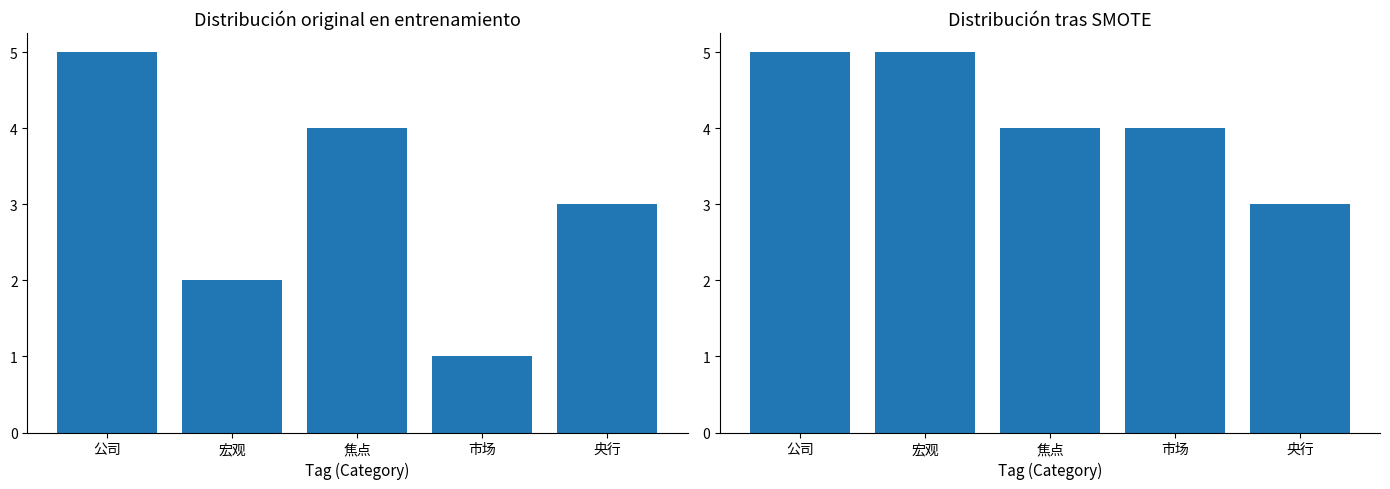

How many bars are there in total?

10